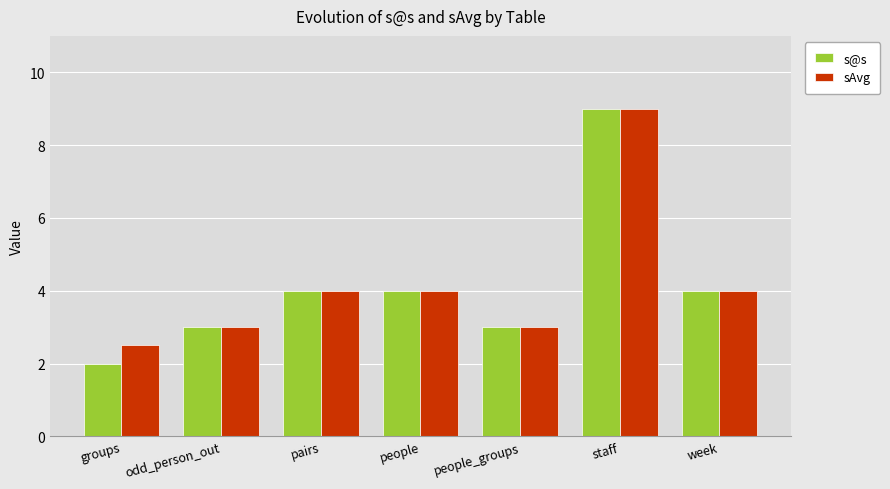

What is the label of the 5th bar from the right?

pairs